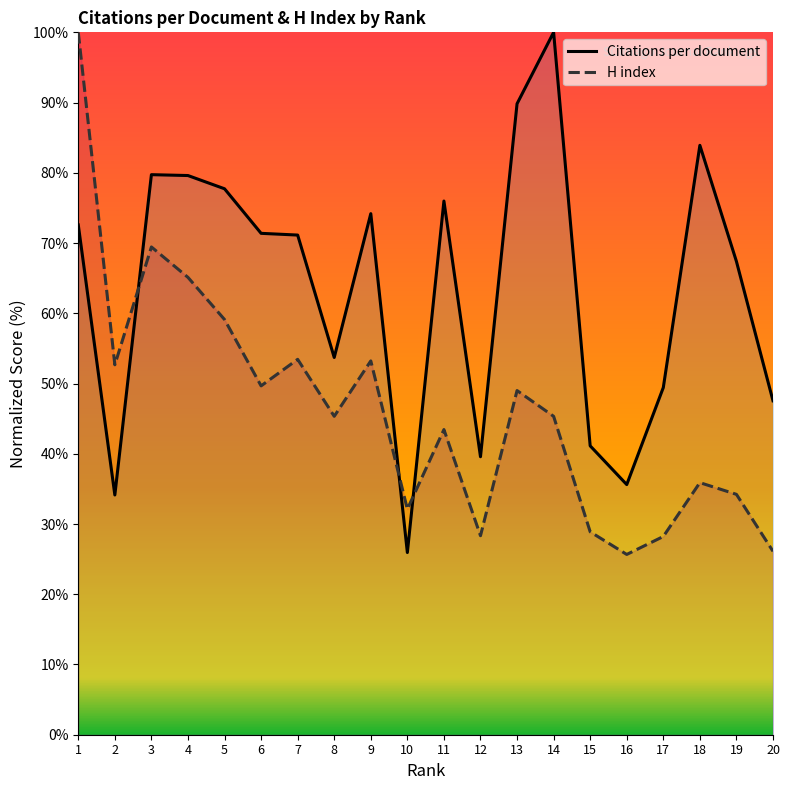

Which series changed the most between 3 and 4?

H index